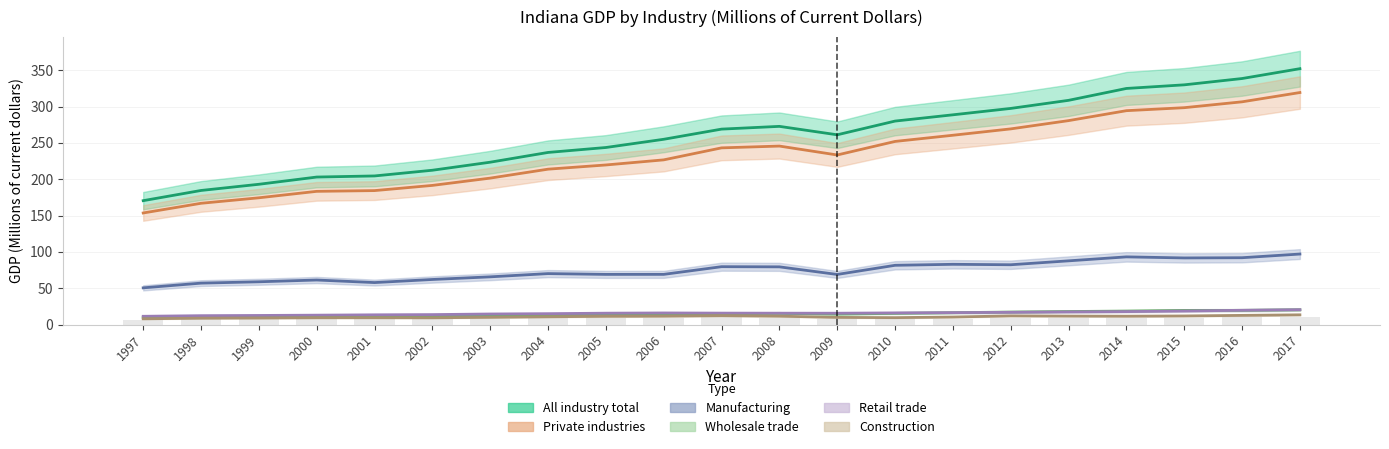

What is the value of the All industry total bar at the 5th from the left?

204.6